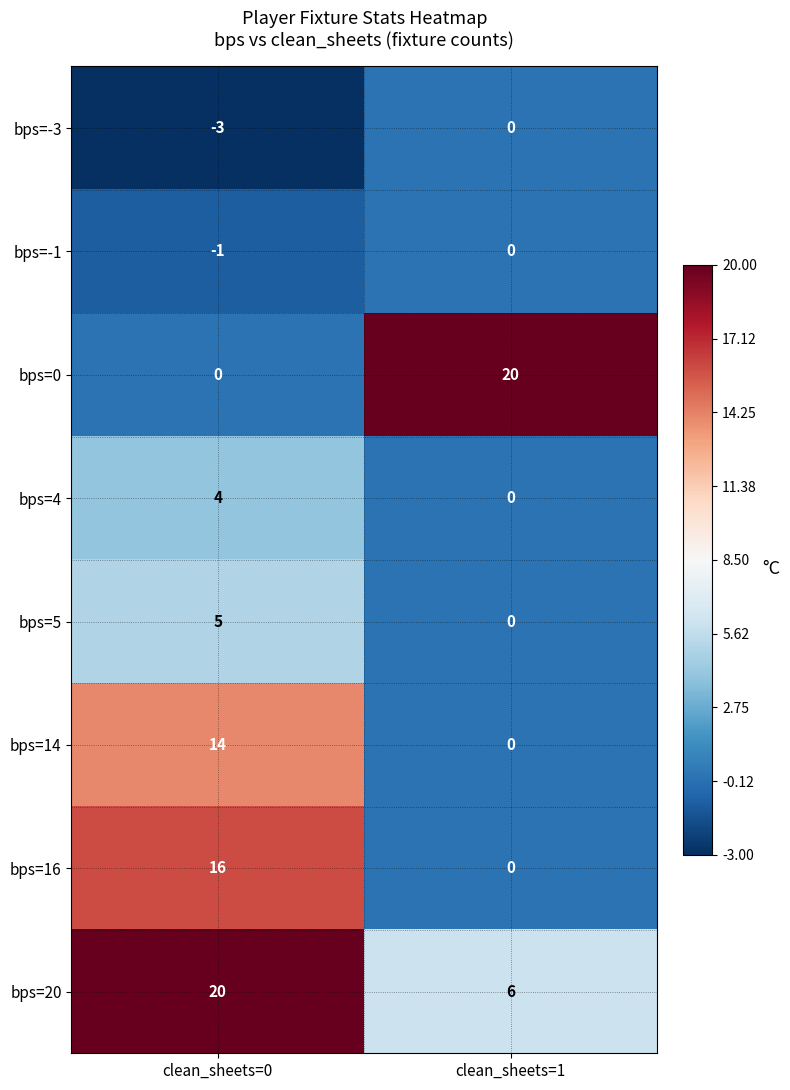

The bps=20 series shows 20 at clean_sheets=0. True or false?

True